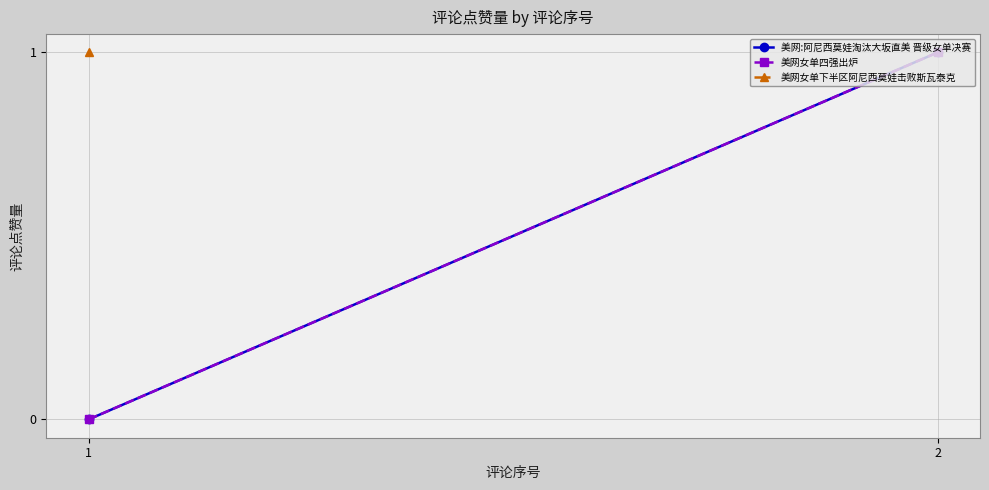

Which has a higher value, 2 or 1?

2